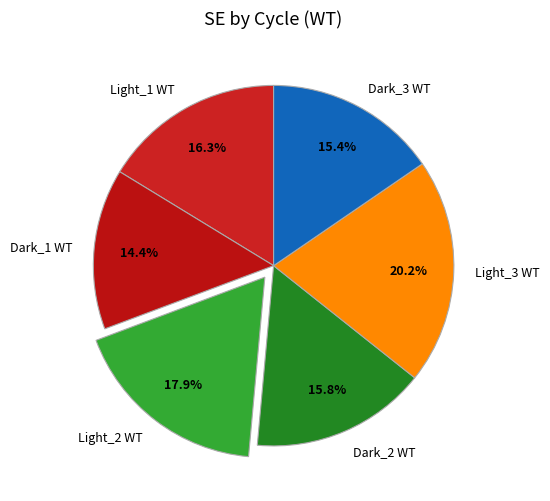

To the nearest percent, what is the average slice percentage?

17%